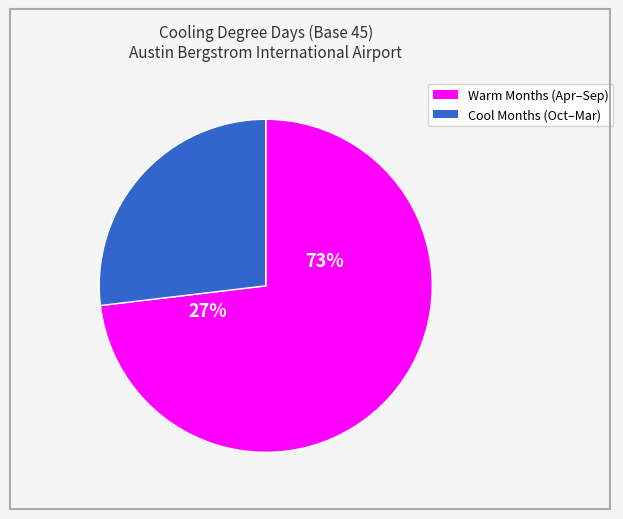

Does Nov account for over 50% of the chart?

No